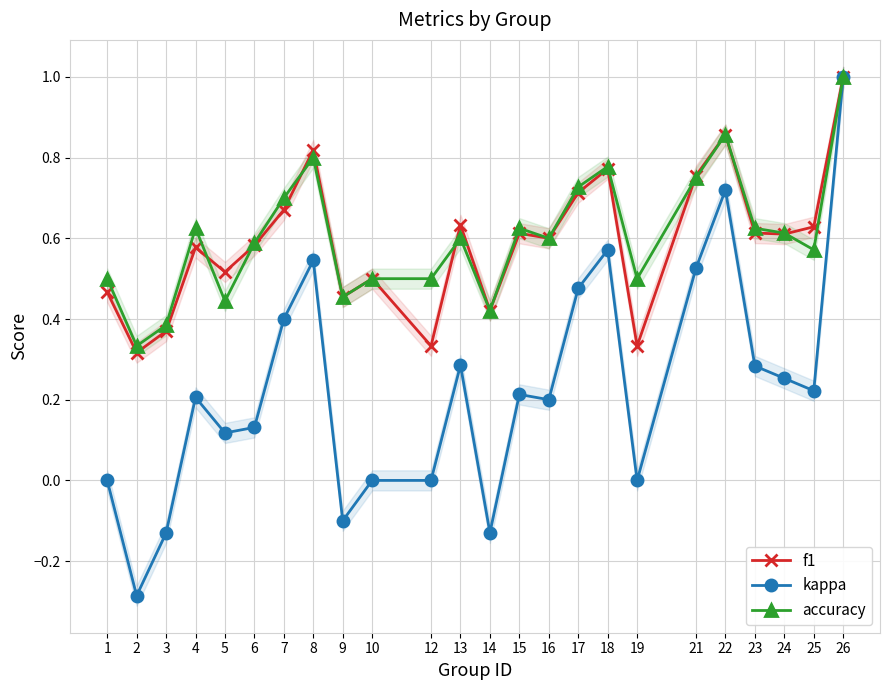

What value does the accuracy series have at 7?

0.7